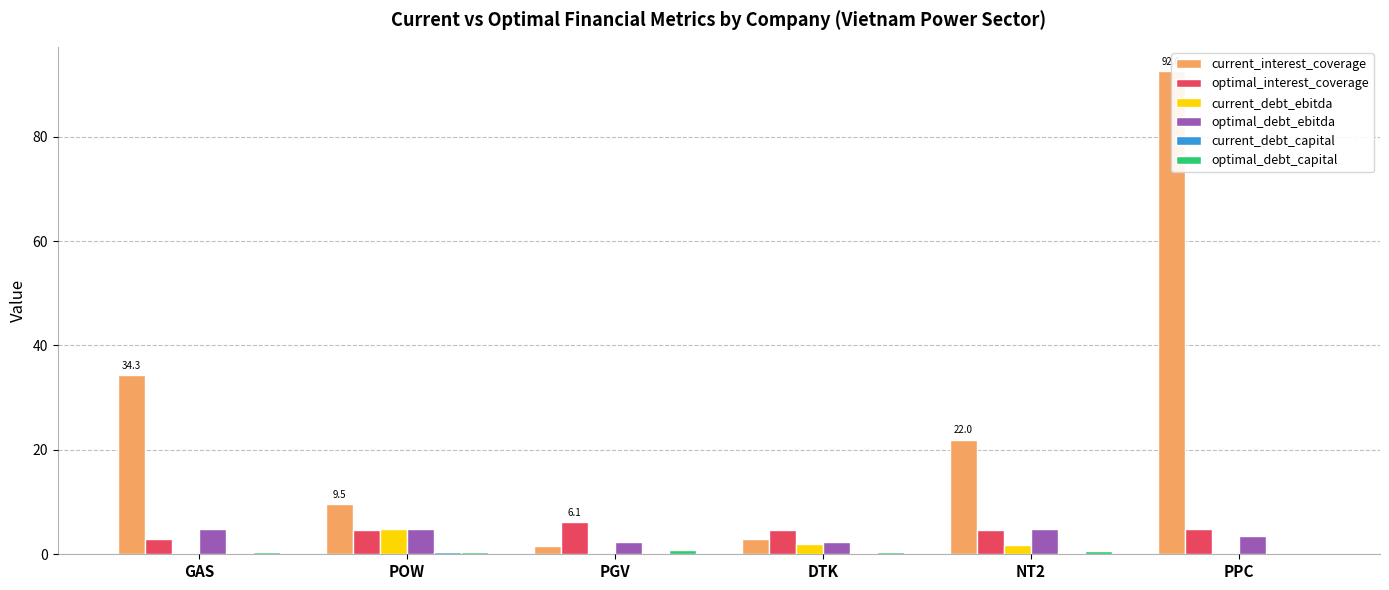

What position from the left is DTK?

4